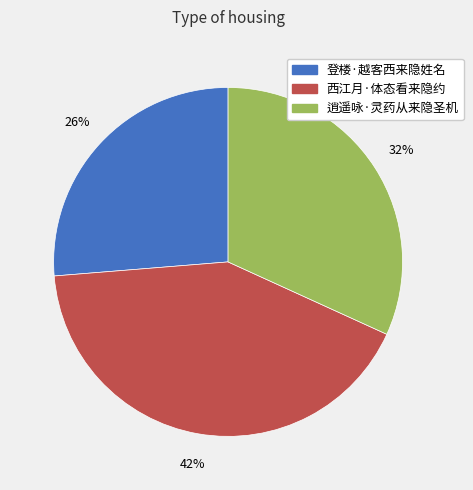

Is the sum of 登楼·越客西来隐姓名 and 逍遥咏·灵药从来隐圣机 greater than half?

Yes